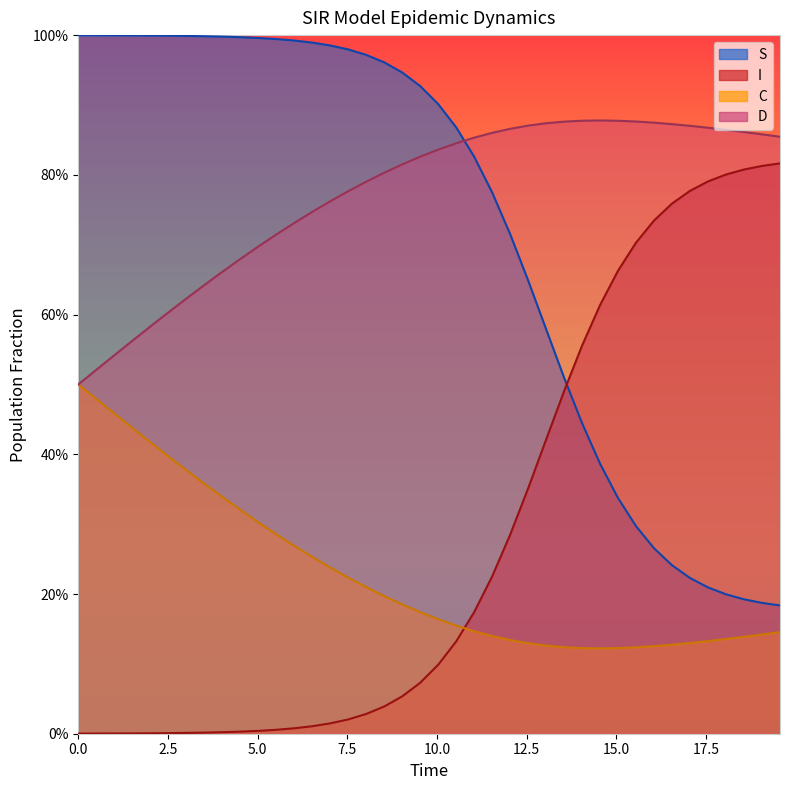

Which series has the largest total across all categories?

D